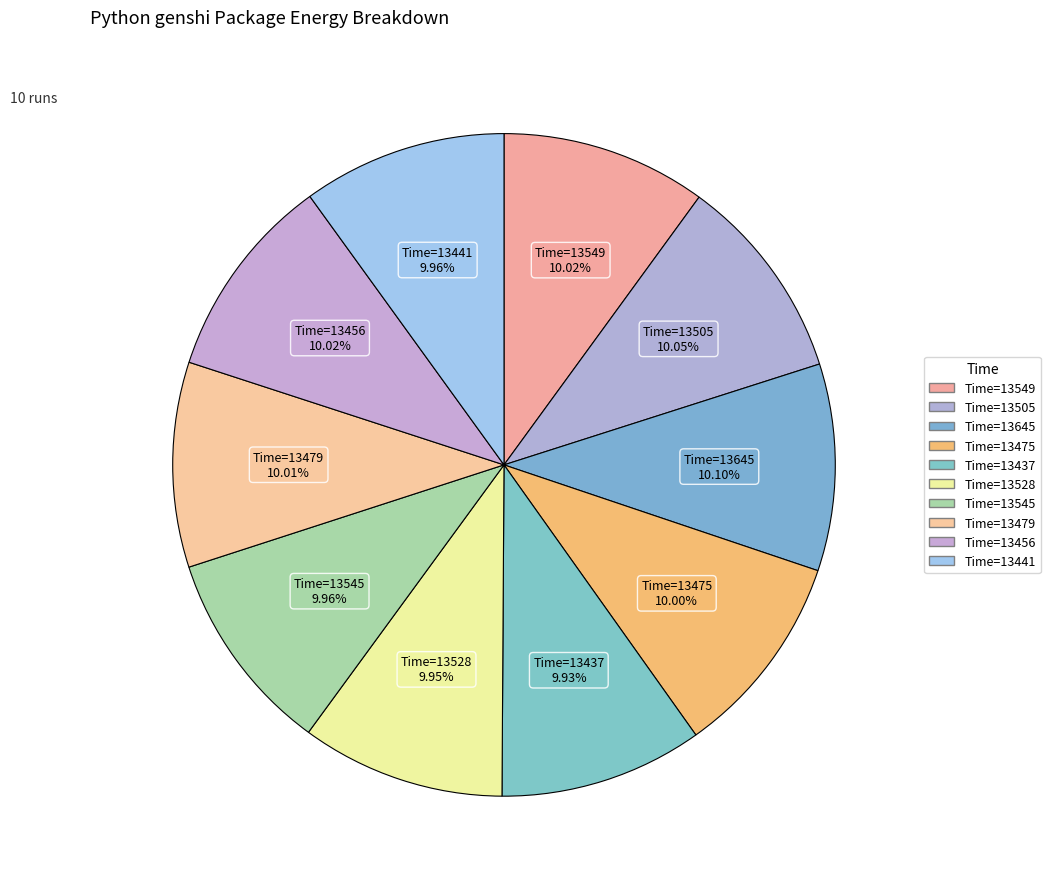

Rank the categories by value from highest to lowest.

13645, 13505, 13549, 13456, 13479, 13475, 13441, 13545, 13528, 13437